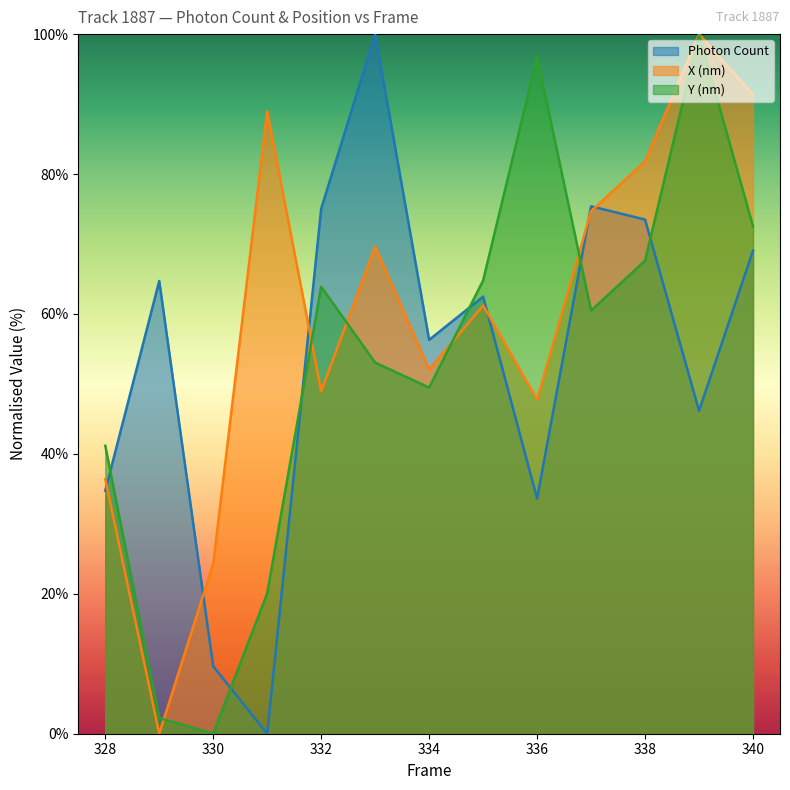

Between which two adjacent categories do Y (nm) and Photon Count first intersect?

328 and 329